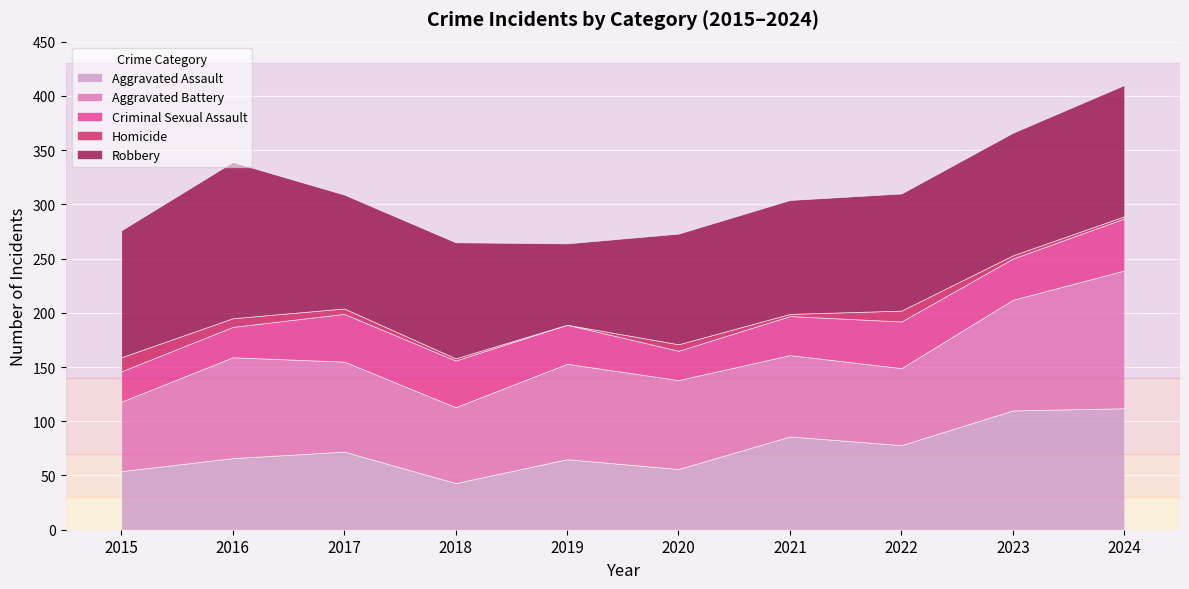

What is the value of the Aggravated Battery point at the 4th from the left?

70